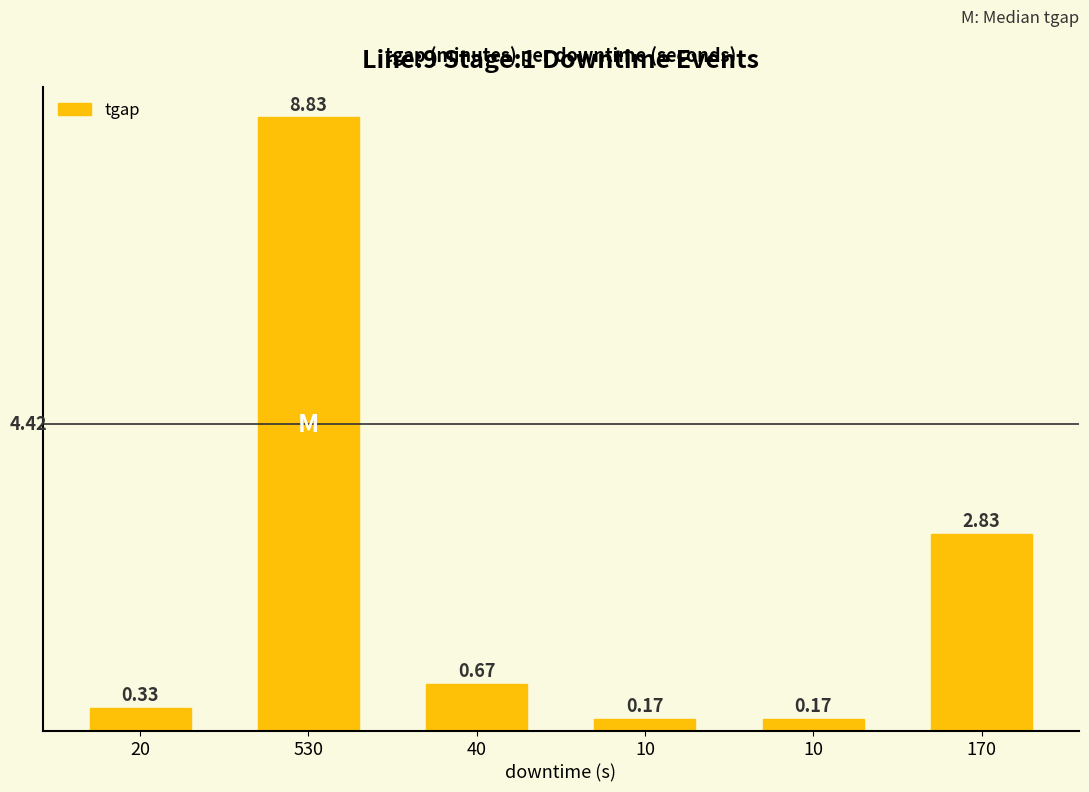

The value at 10 is 0.2. True or false?

False